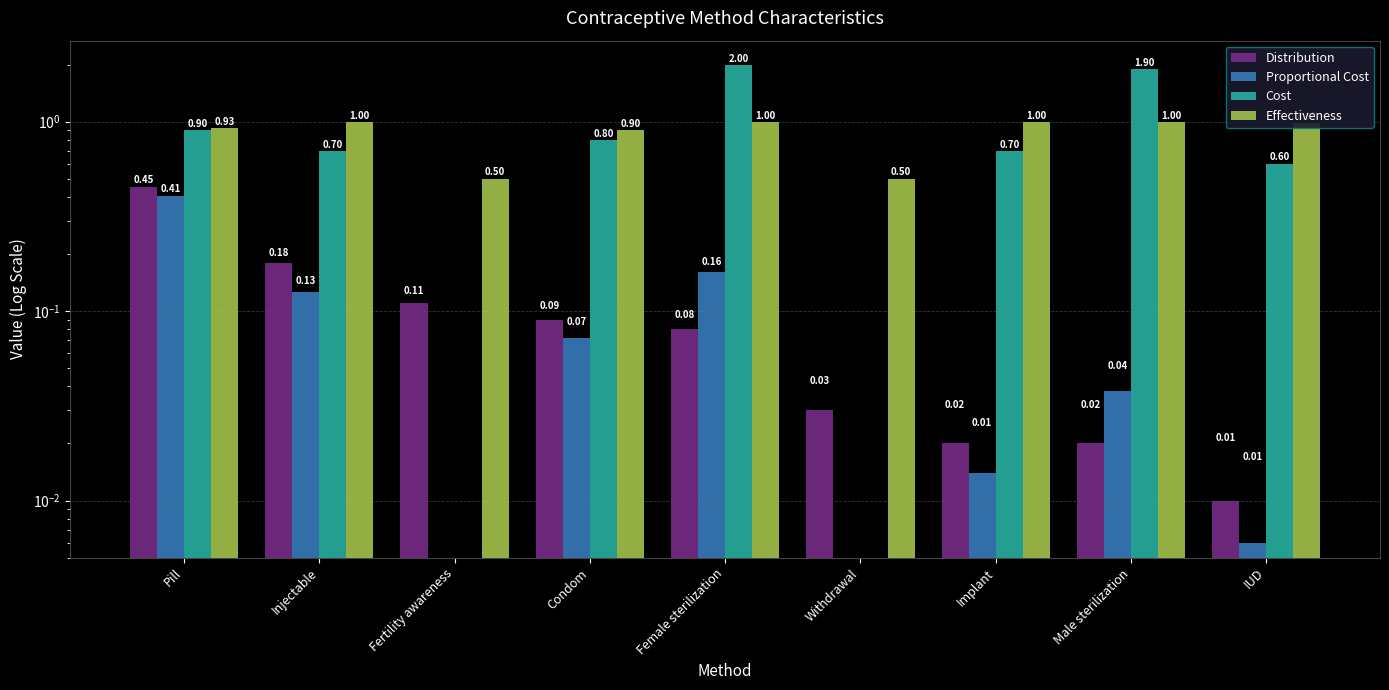

Read the Cost value at Condom.

0.8